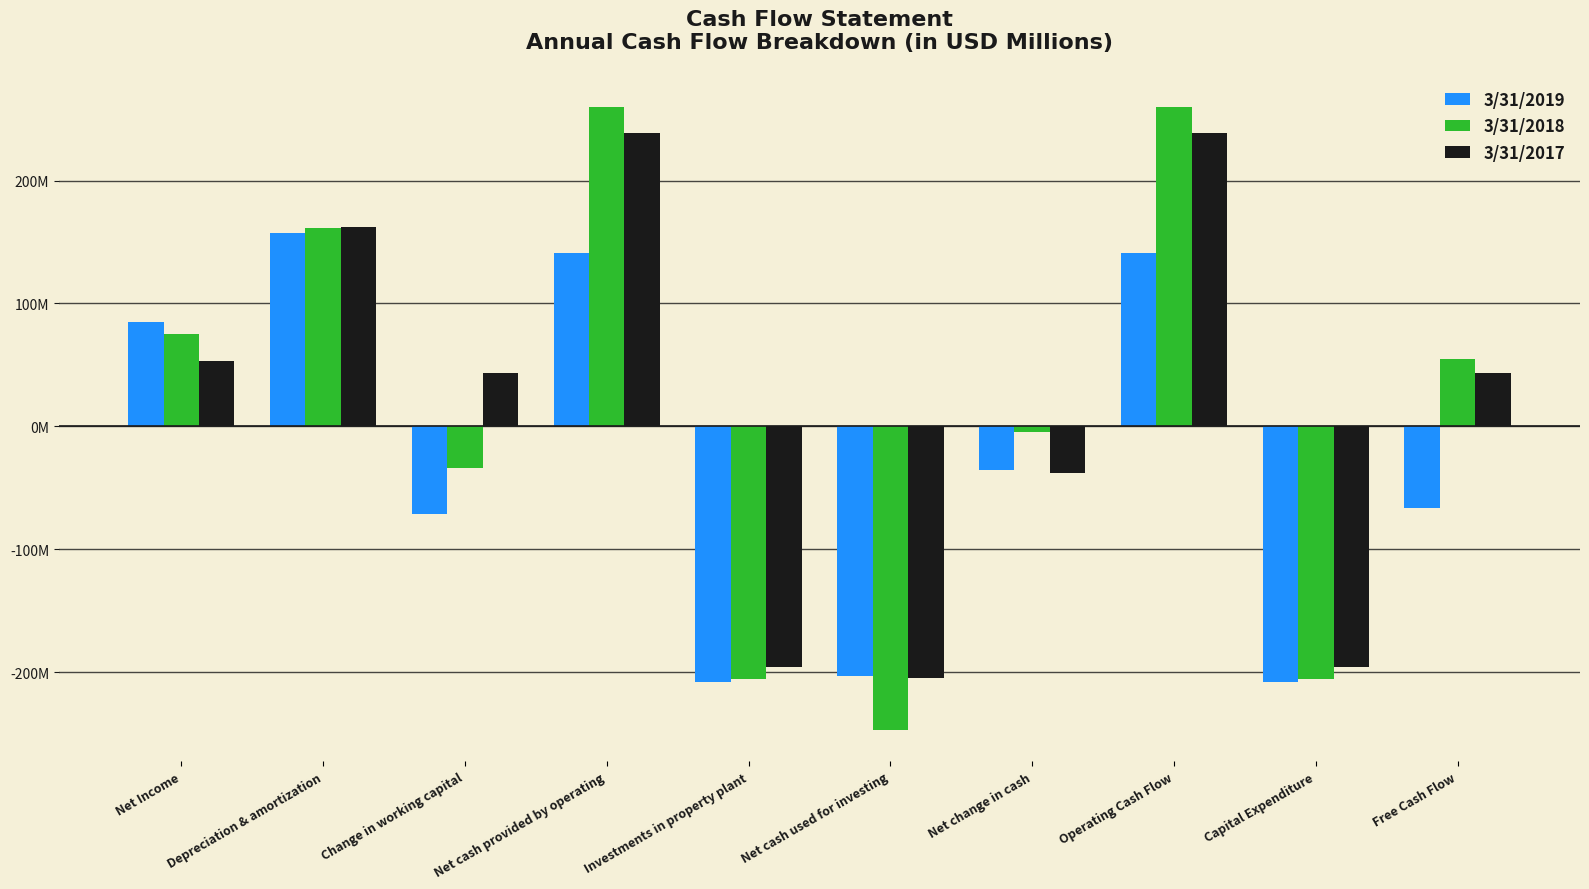

Are the bars grouped side by side (vs. stacked)?

Yes